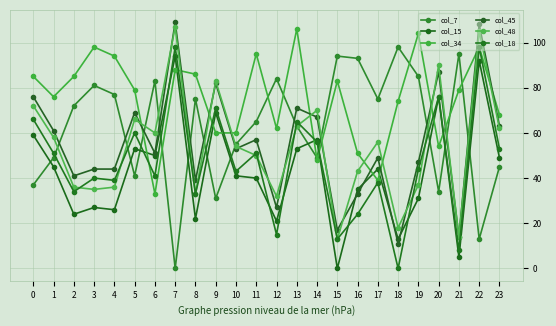

Reading left to right, what are all the values shown in this chart?

col_7: 37	49	72	81	77	41	83	0	75	31	55	65	84	63	49	94	93	75	98	85	34	95	13	45
col_15: 59	45	24	27	26	53	50	94	22	69	41	40	21	53	57	0	35	44	13	31	76	5	92	49
col_34: 85	76	85	98	94	79	33	88	86	60	60	95	62	106	48	83	51	39	74	104	54	79	98	68
col_45: 76	61	41	44	44	69	51	109	39	82	53	57	27	71	67	17	33	49	11	47	87	14	108	63
col_48: 72	58	36	35	36	66	60	107	33	83	54	50	32	63	70	13	43	56	18	37	90	14	105	62
col_18: 66	51	34	40	39	60	41	98	33	71	43	51	15	65	56	13	24	38	0	44	76	8	98	53